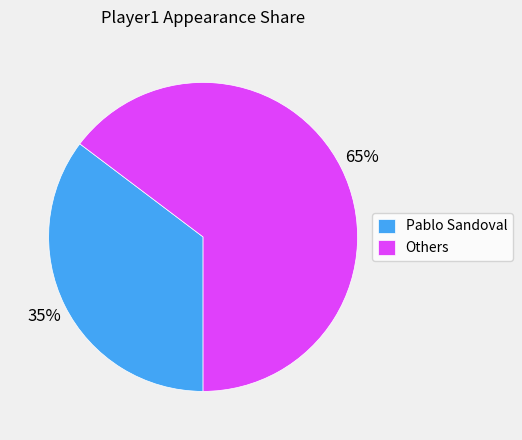

Between Pablo Sandoval and Others, which is larger?

Others